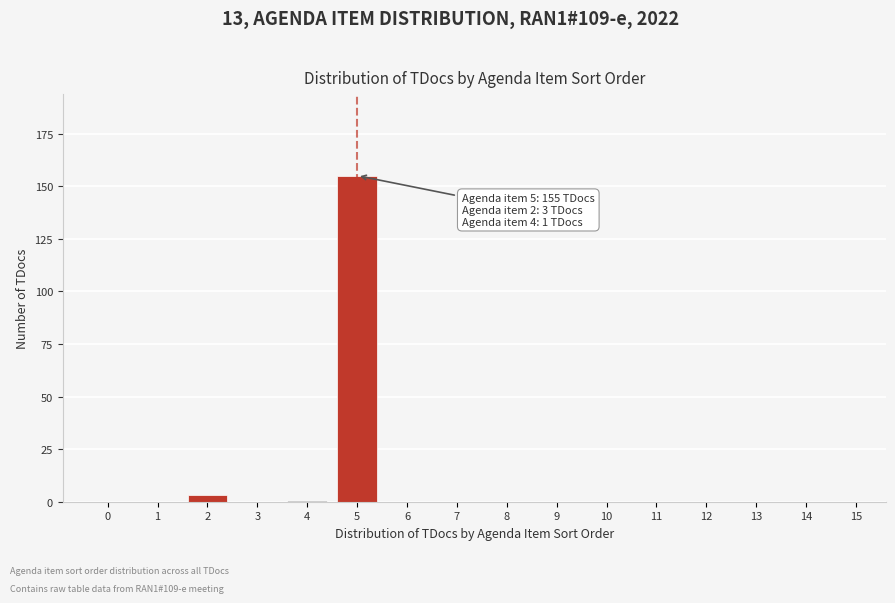

Reading right to left, transcribe all the data shown in this chart.

15=0	14=0	13=0	12=0	11=0	10=0	9=0	8=0	7=0	6=0	5=155	4=1	3=0	2=3	1=0	0=0